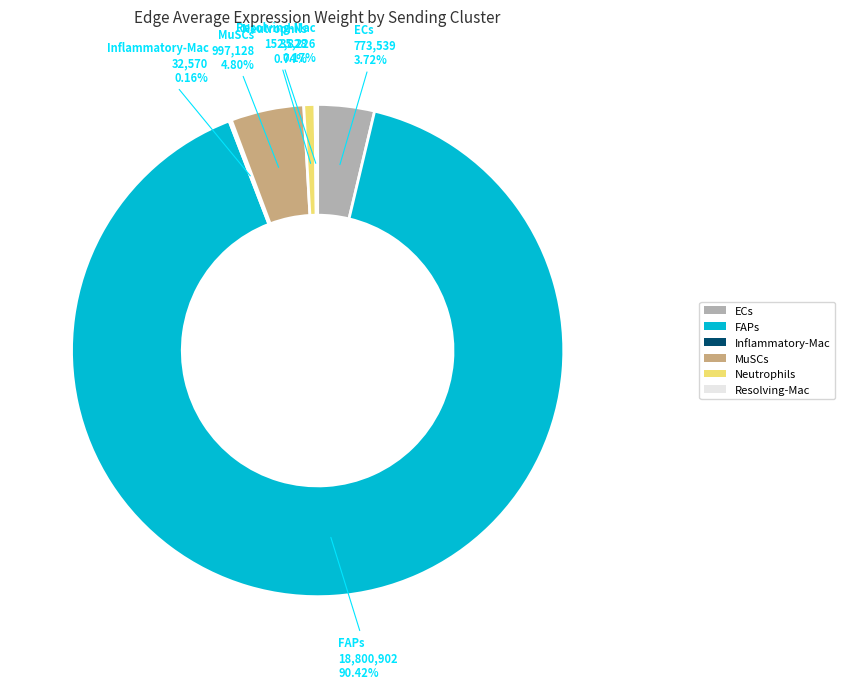

Which has a higher value, MuSCs or ECs?

MuSCs